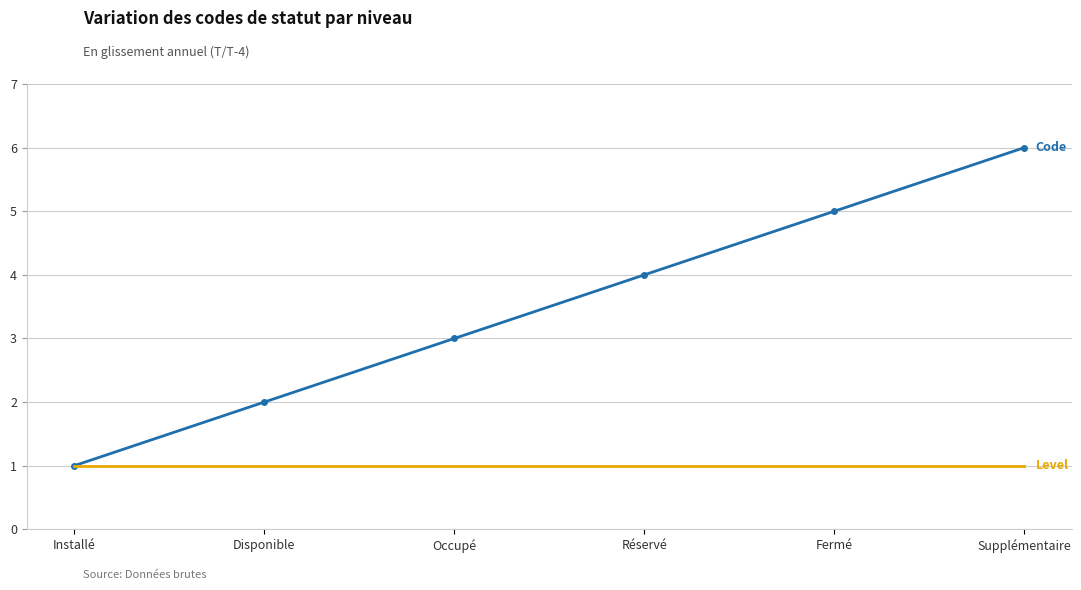

At which category is the sum across all series the highest?

Supplémentaire